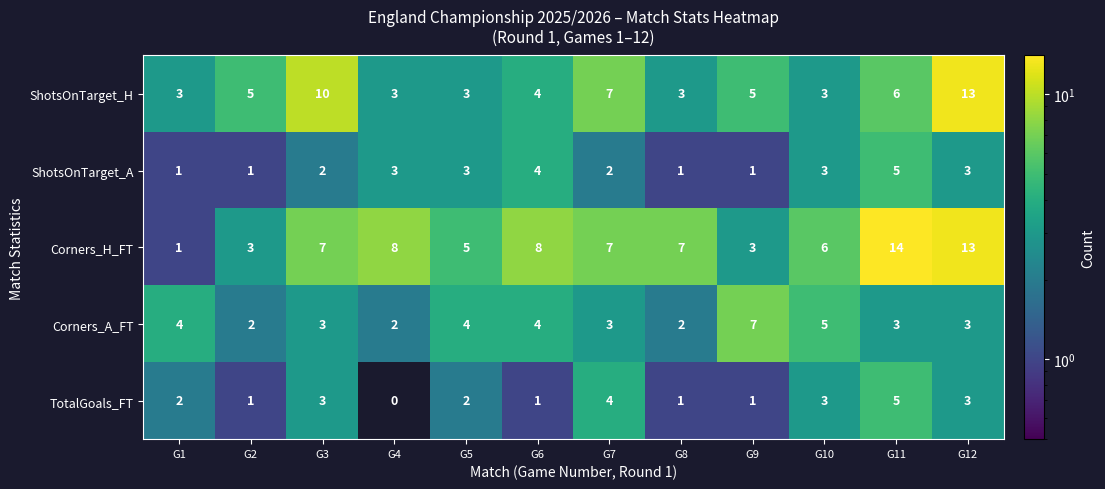

At which category does the chart reach its peak across all series?

G11